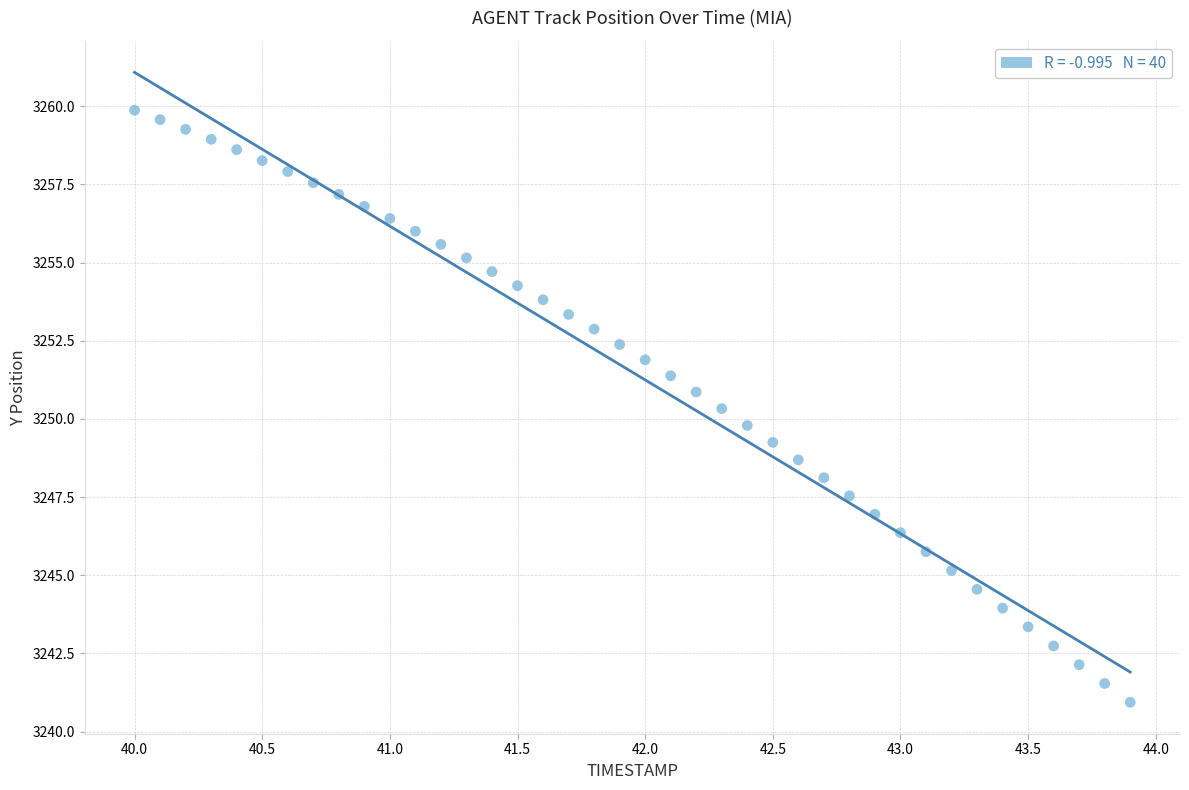

What is the range of Y values (max minus min)?

18.9